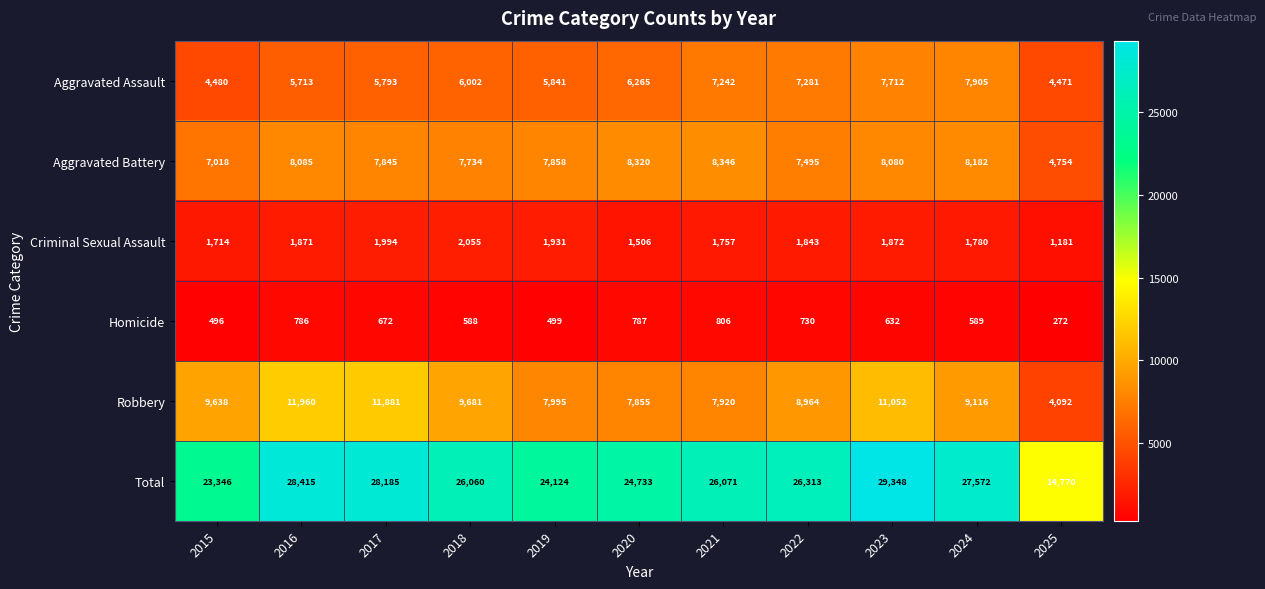

Where is Criminal Sexual Assault nearest to the value 1618?

2015